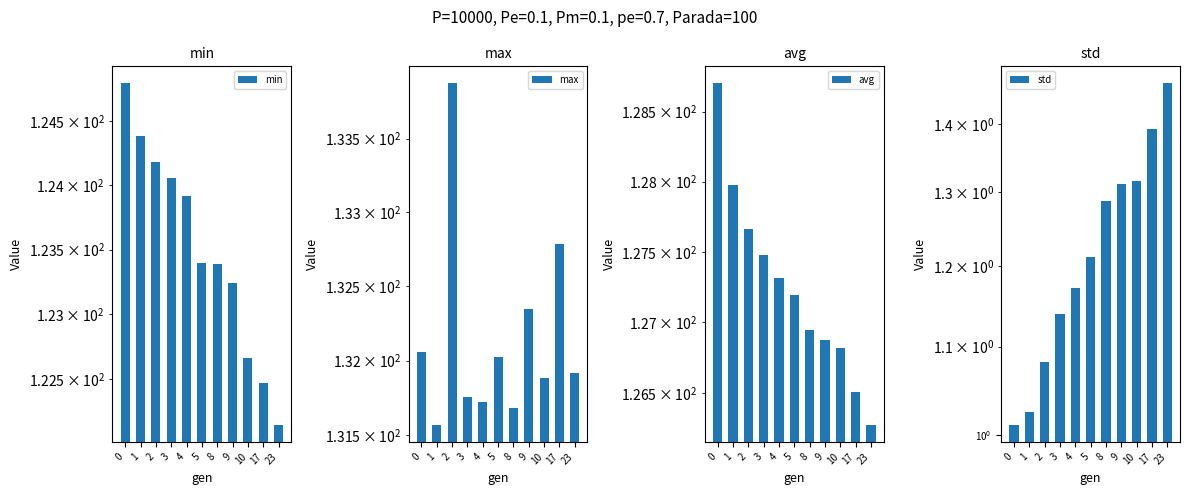

Which series has the largest total across all categories?

max